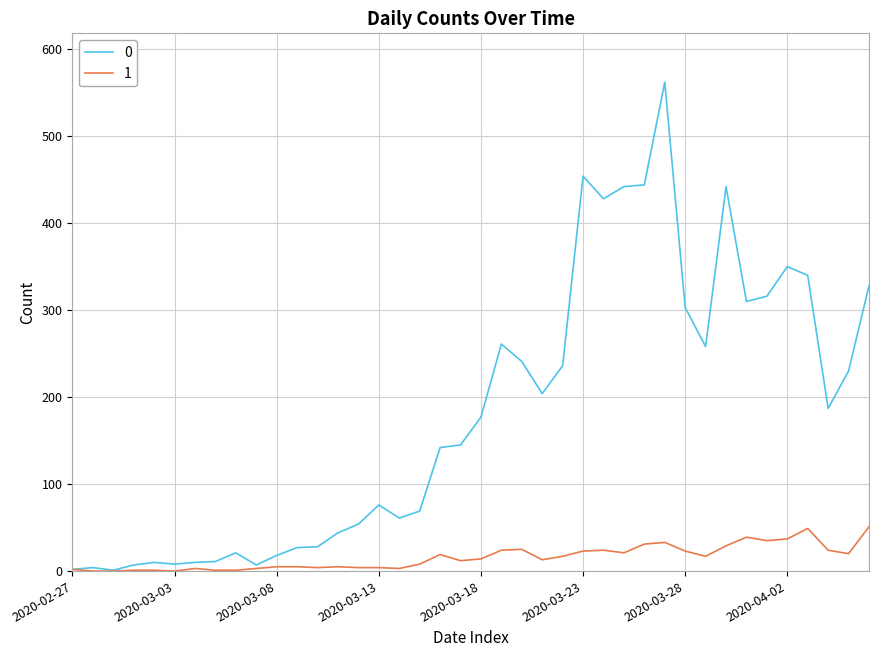

Count the number of categories in the chart.

40